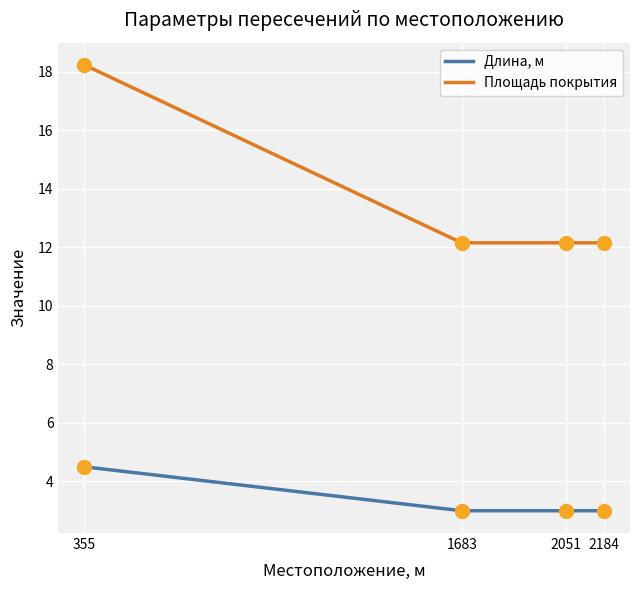

What is the difference between the highest and lowest values at 355?

13.7